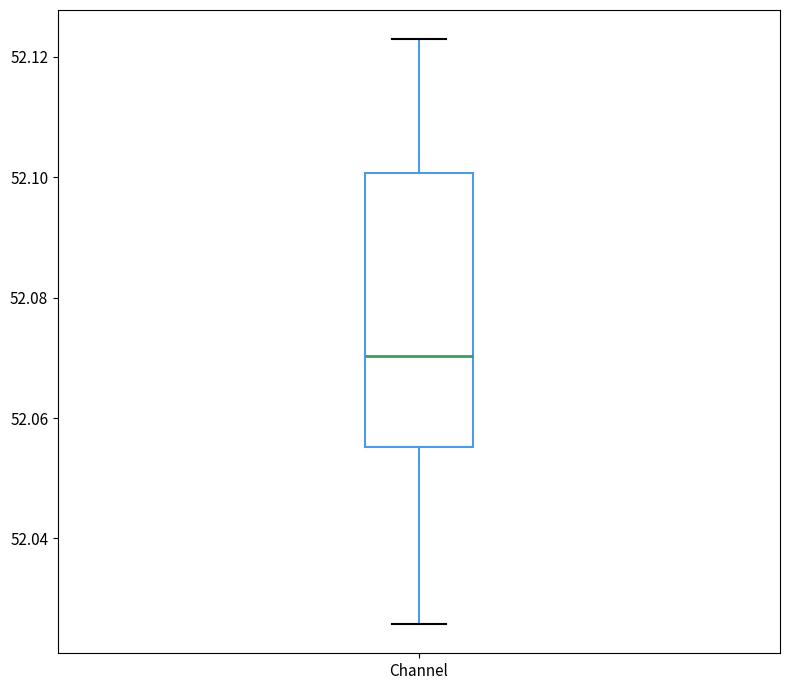

Read this box plot against the y-axis: the position of the median line, the range covered by the box, and the ends of both whiskers. The values are not printed on the chart, so give them approximately, as read against the axis.

median 52.070, box 52.056 to 52.100, whiskers 52.026 to 52.122